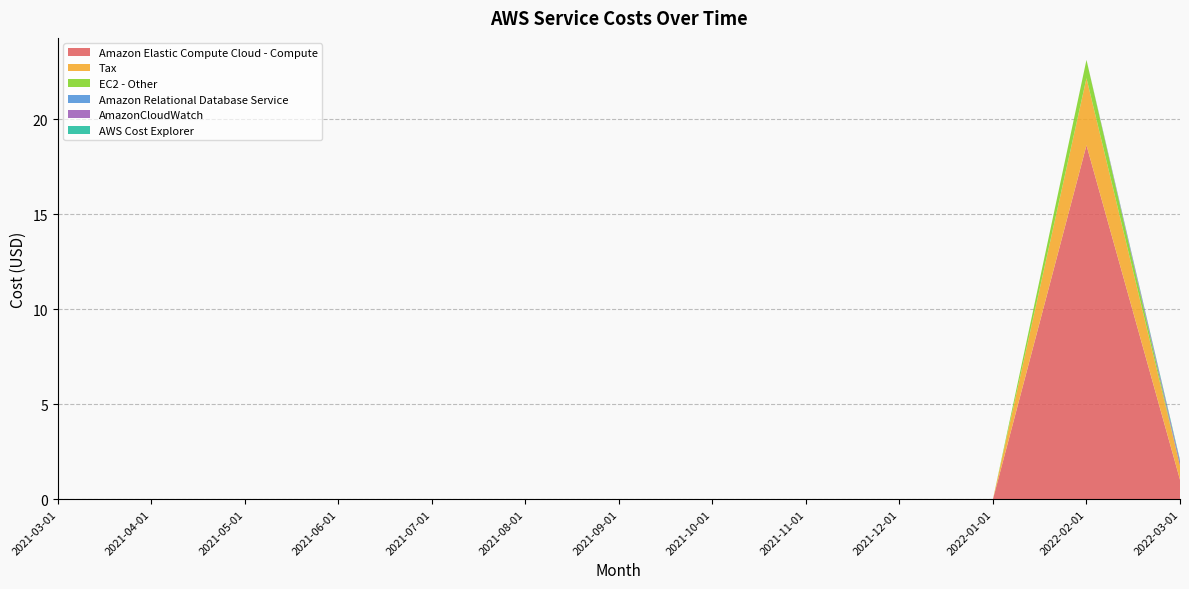

Reading right to left, transcribe all the data shown in this chart.

Amazon Elastic Compute Cloud - Compute: 1.0	18.6	0.0	0.0	0.0	0.0	0.0	0.0	0.0	0.0	0.0	0.0	0.0
Tax: 0.7	3.5	0.0	0.0	0.0	0.0	0.0	0.0	0.0	0.0	0.0	0.0	0.0
EC2 - Other: 0.0	1.0	0.0	0.0	0.0	0.0	0.0	0.0	0.0	0.0	0.0	0.0	0.0
Amazon Relational Database Service: 0.0	0.0	0.0	0.0	0.0	0.0	0.0	0.0	0.0	0.0	0.0	0.0	0.0
AmazonCloudWatch: 0.2	0.0	0.0	0.0	0.0	0.0	0.0	0.0	0.0	0.0	0.0	0.0	0.0
AWS Cost Explorer: 0.1	0.0	0.0	0.0	0.0	0.0	0.0	0.0	0.0	0.0	0.0	0.0	0.0